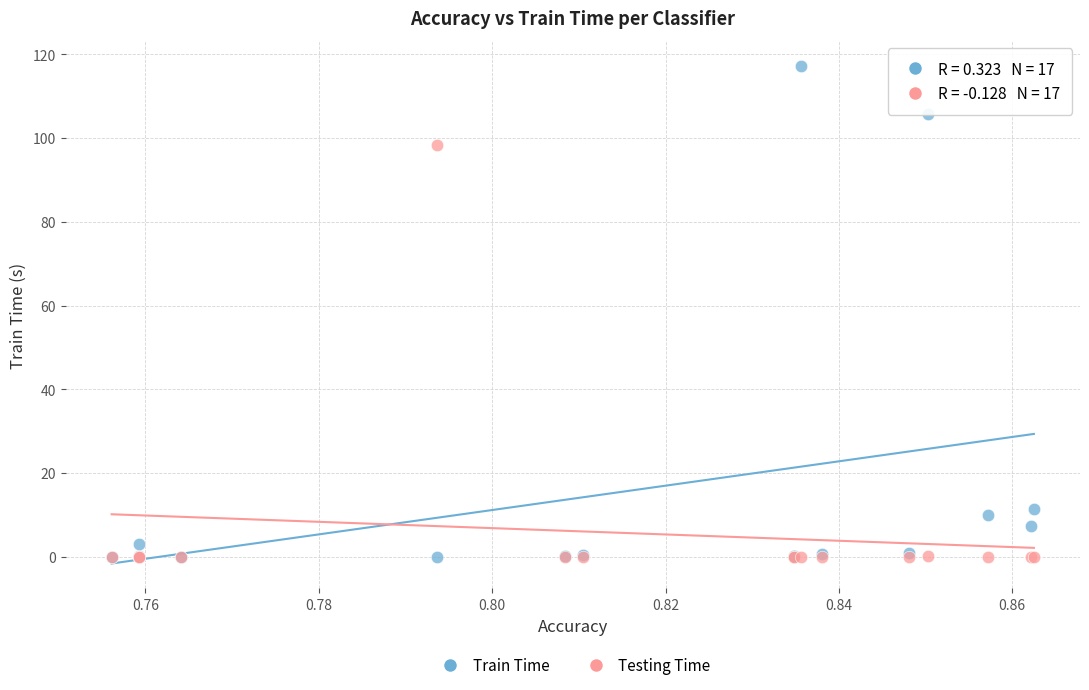

What are all the series names shown in the legend?

Train Time, Testing Time